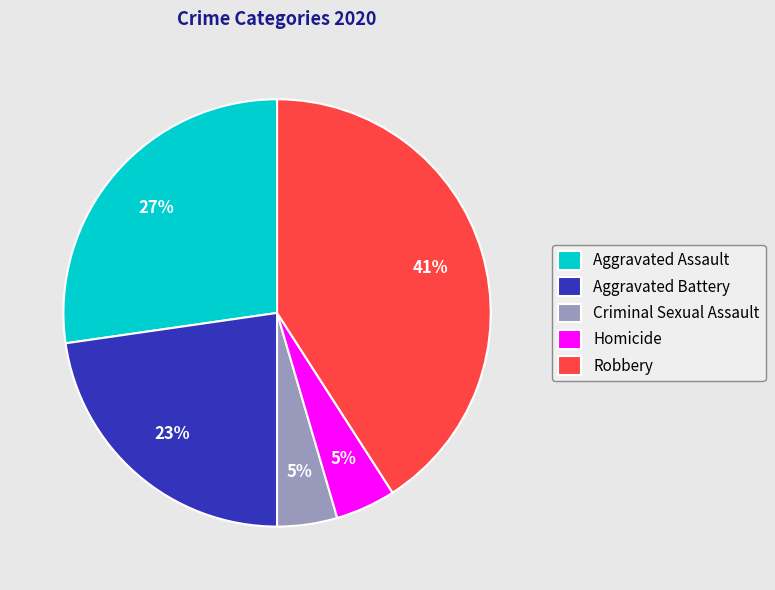

Is it true that Criminal Sexual Assault is 5% of the pie?

True